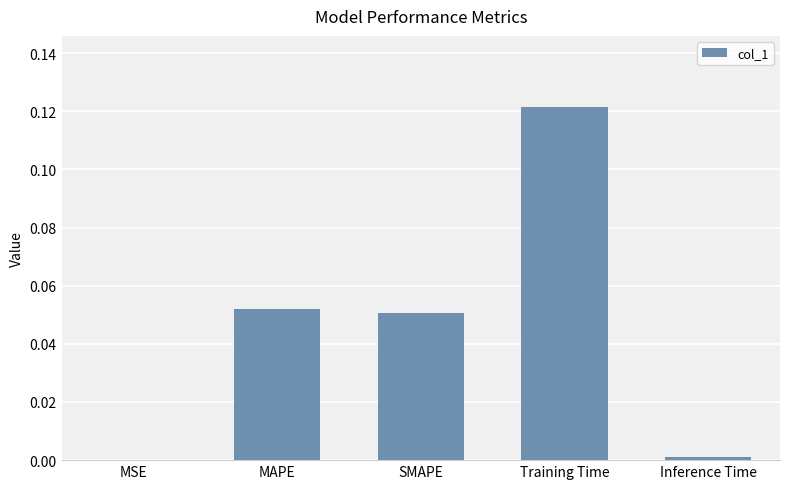

The chart shows a value of 0.0 at SMAPE. True or false?

False